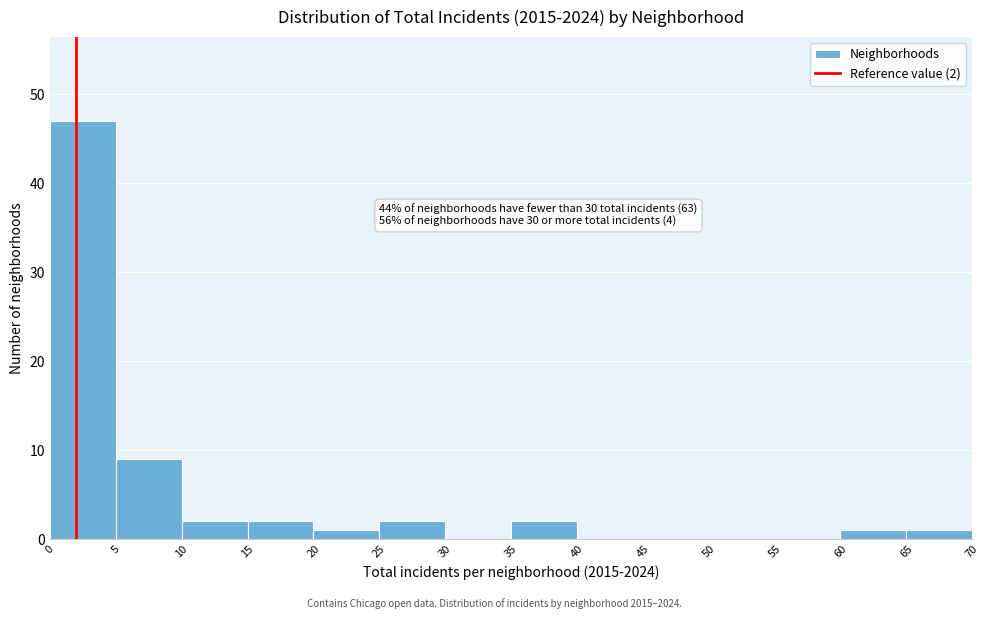

Which range on the x-axis has the tallest bar?

0 to 5